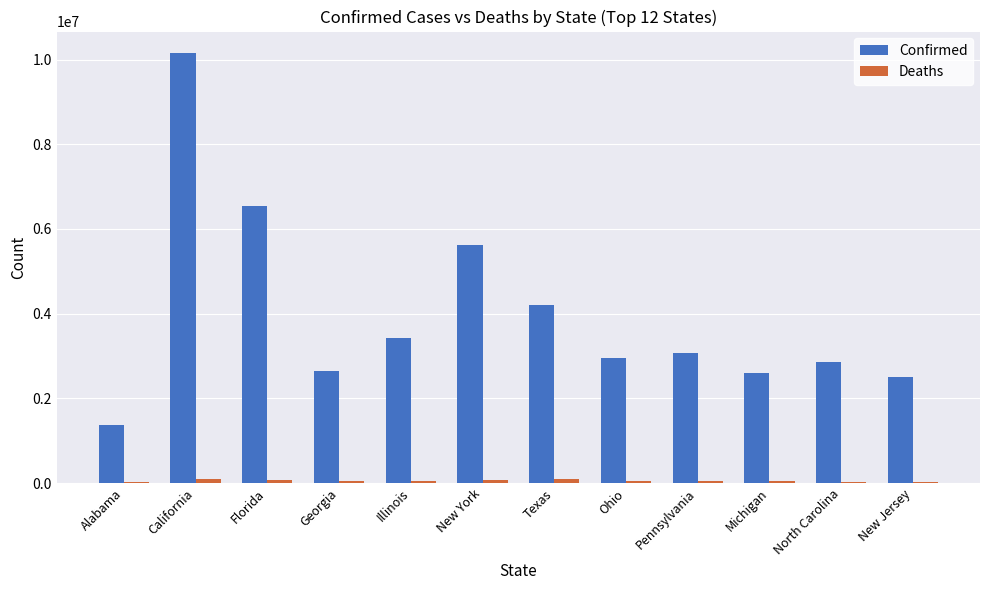

At which category is the sum across all series the highest?

California